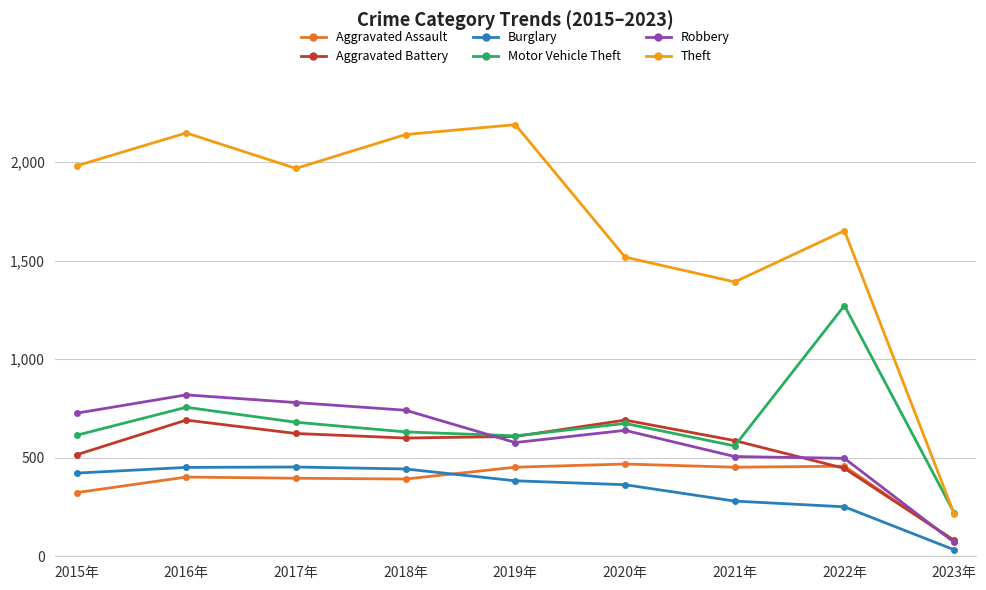

What is the spread (max minus min) of values at 2018年?

1748